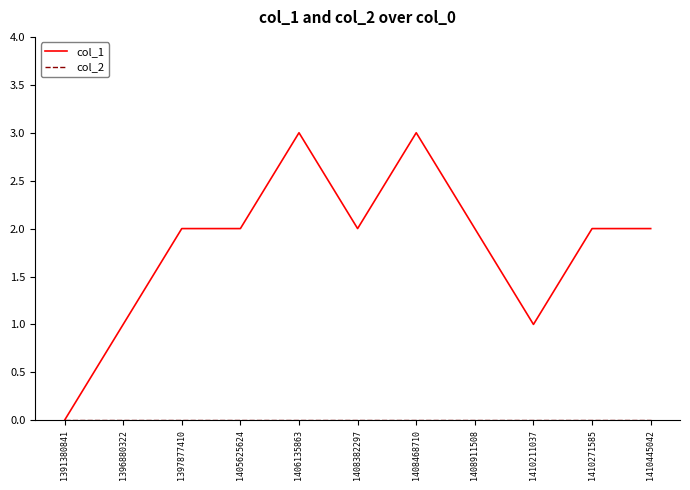

The col_1 series shows -1 at 1391380841. True or false?

False